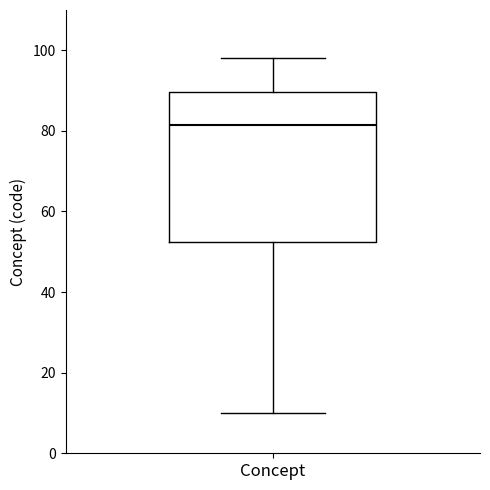

Where is the lower edge of the box for Concept on the y-axis? The values are not printed on the chart, so give them approximately, as read against the axis.

52